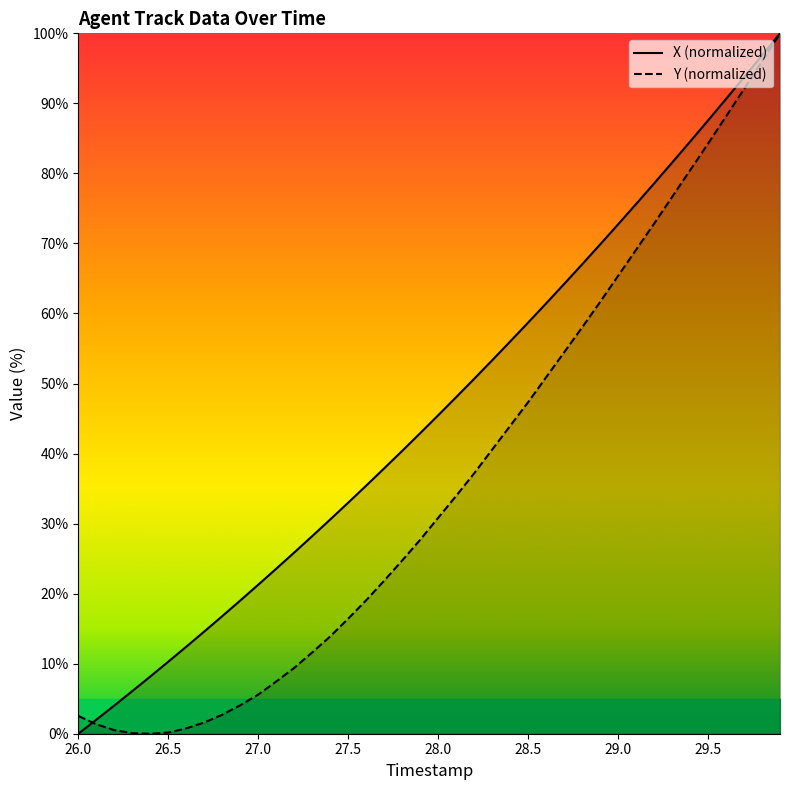

What is the value of the X point at the 24th from the left?

40.6